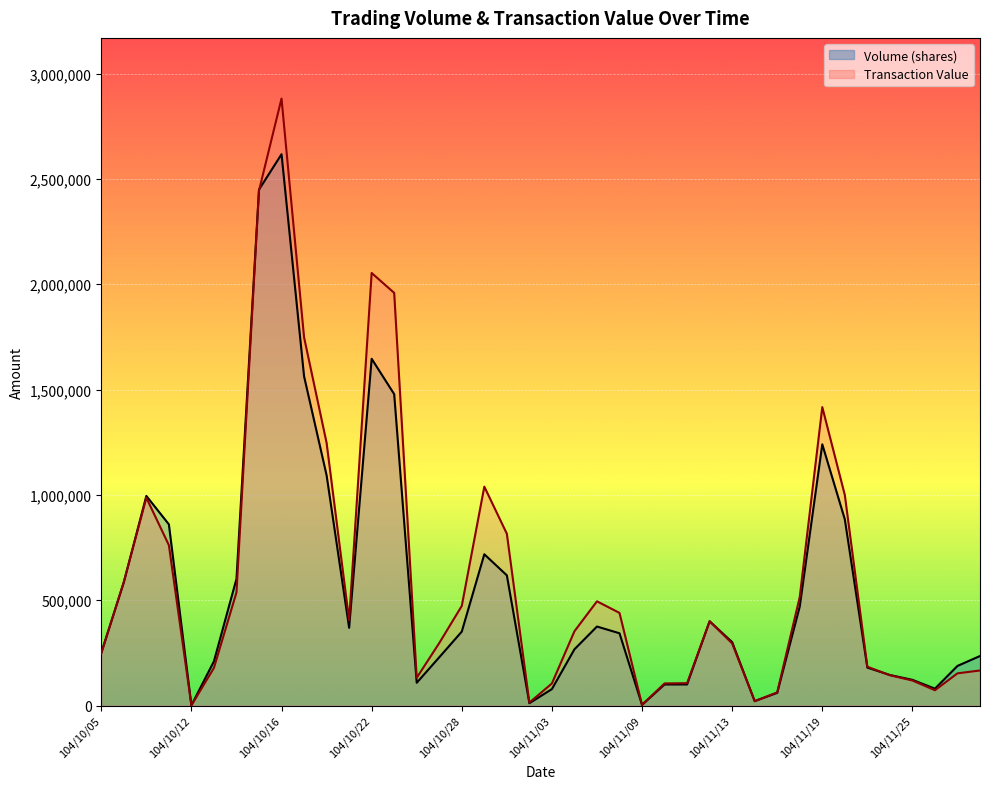

What is the average value of the Volume (shares) series?

558600